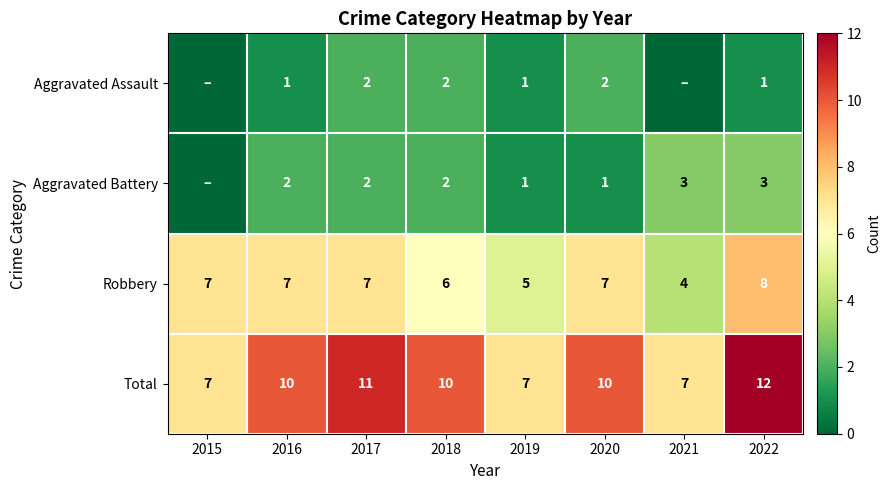

True or false: Aggravated Battery has a value of 2 at 2022.

False